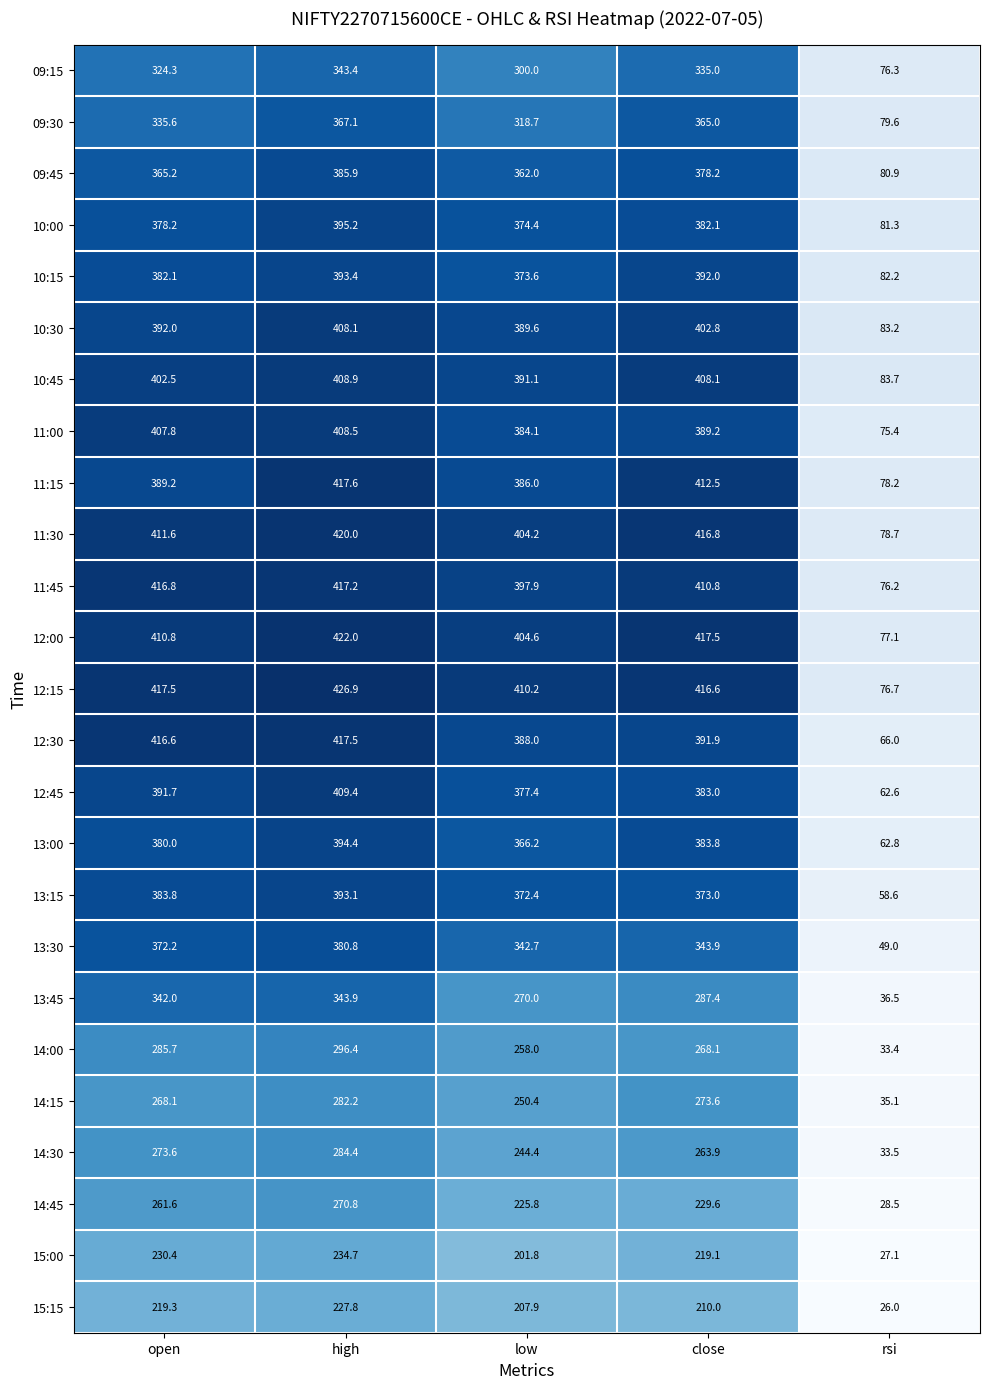

What is the difference between the maximum and second lowest values in the 10:00 series?

20.8